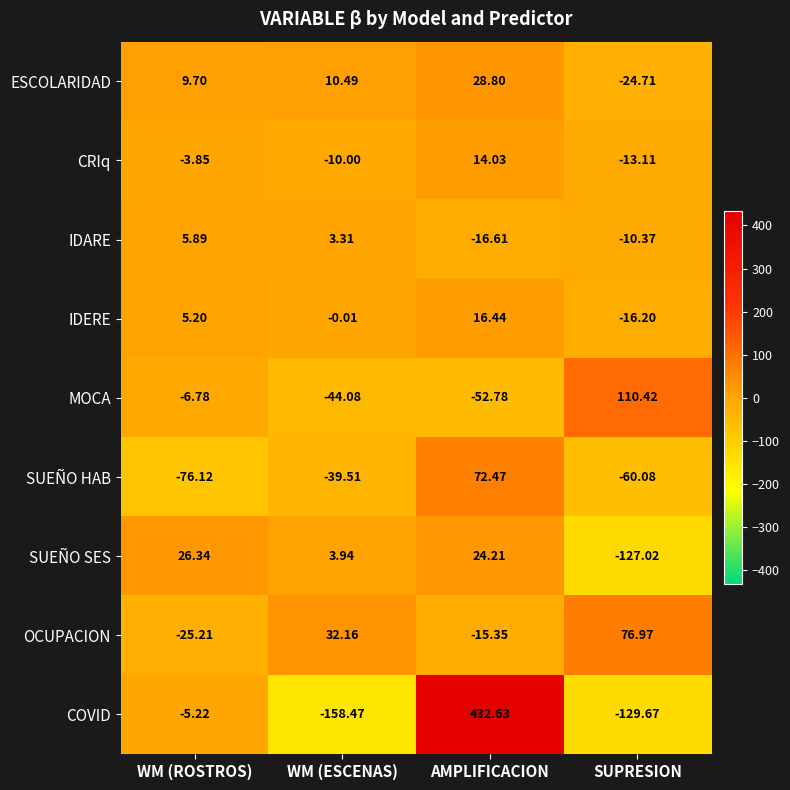

At which label does IDARE first exceed 3?

WM (ROSTROS)